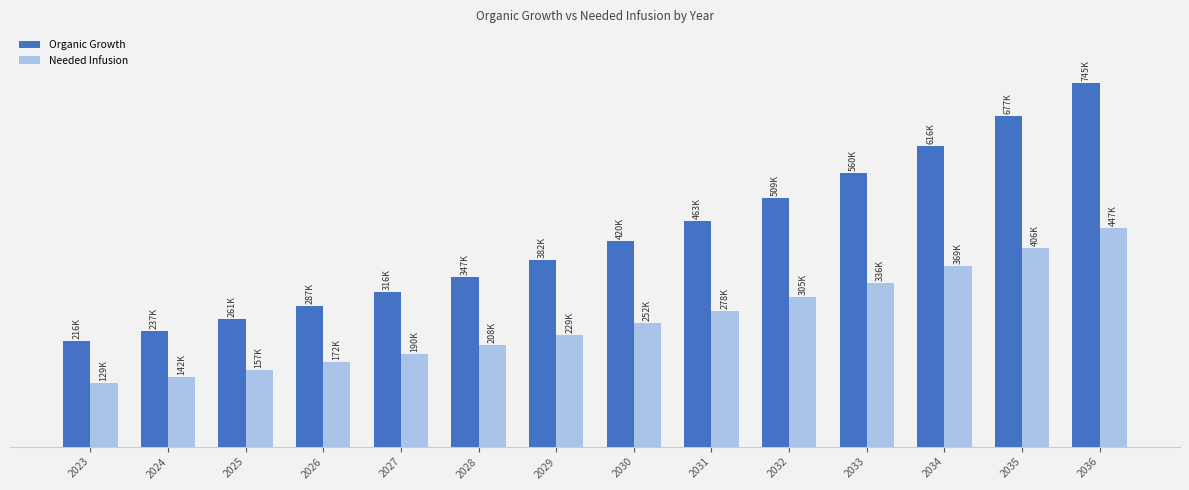

What is the difference between the Organic Growth values at 2035 and 2031?

214653.5